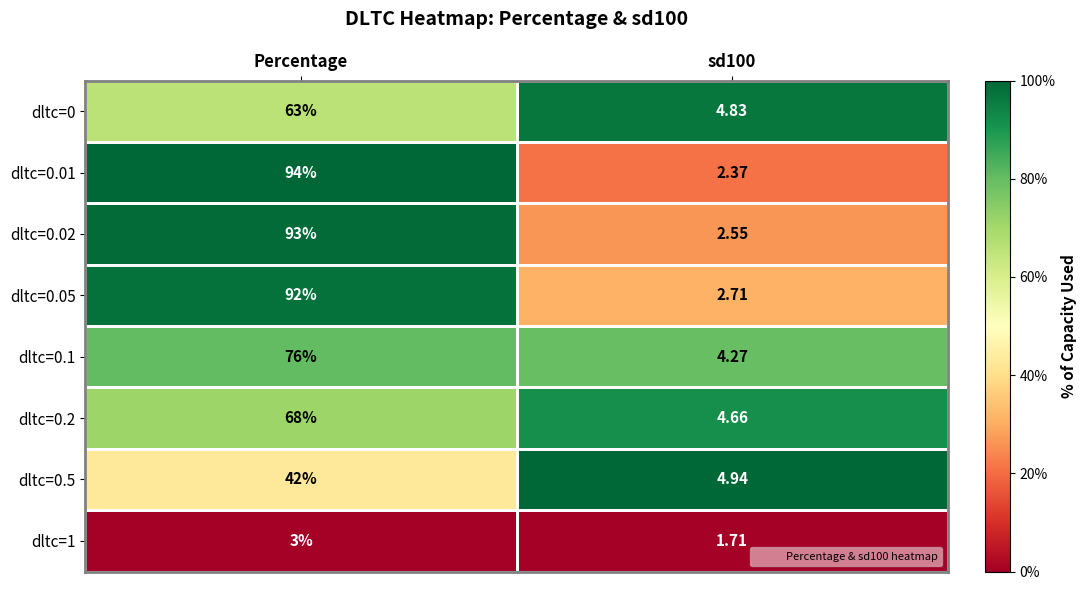

Which series changed the most between Percentage and sd100?

dltc=0.01